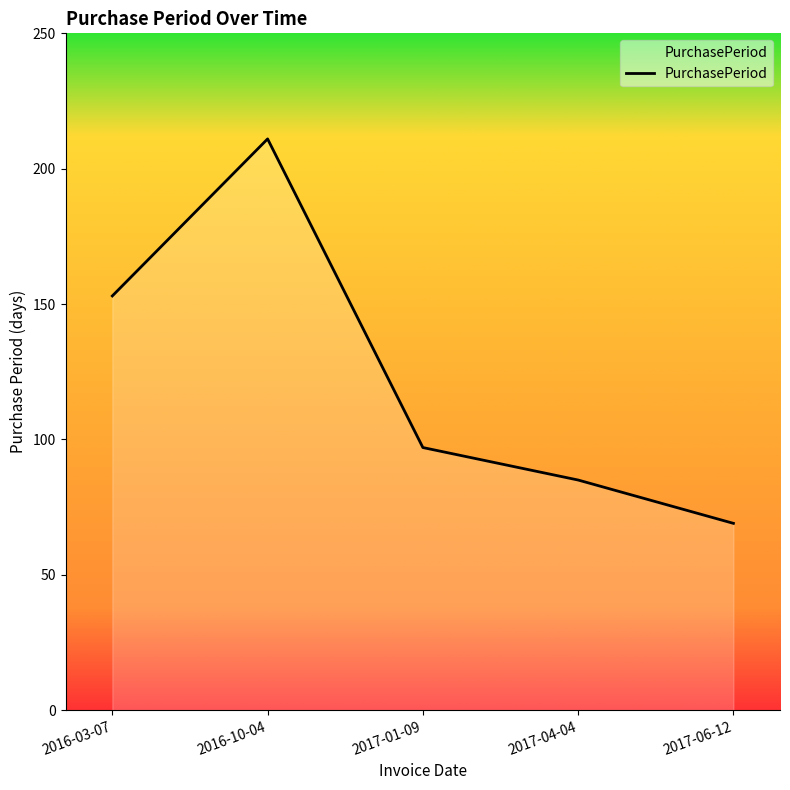

The value at 2017-01-09 is 23. True or false?

False